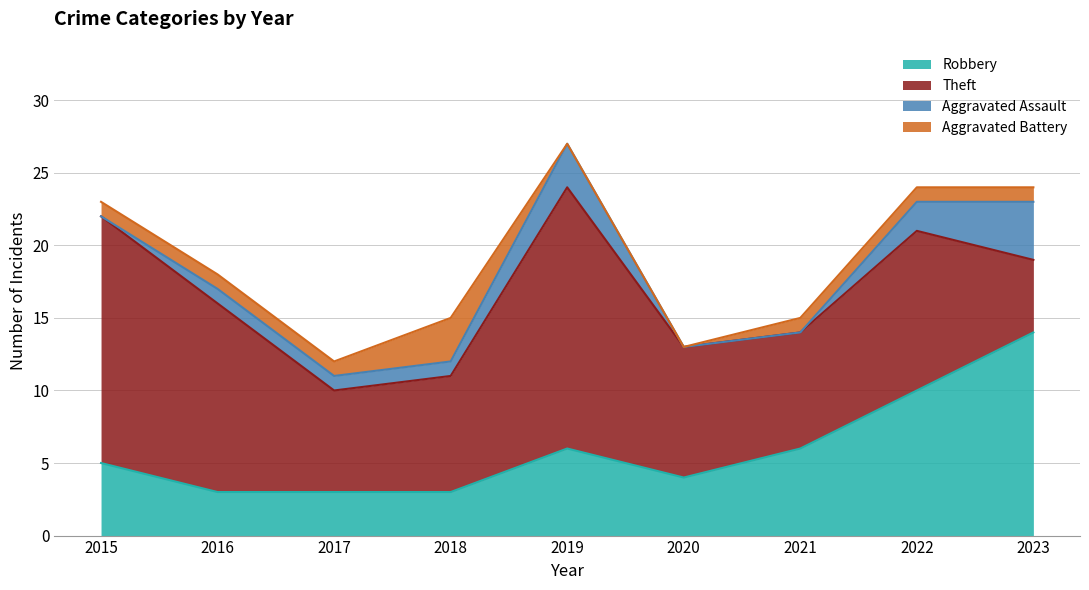

True or false: Aggravated Battery and Robbery cross at least once.

False